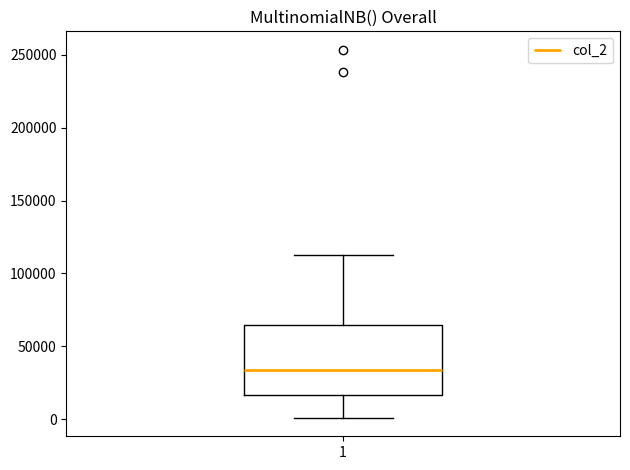

Where does the upper whisker of the box at x = 1 end on the y-axis? The values are not printed on the chart, so give them approximately, as read against the axis.

115000